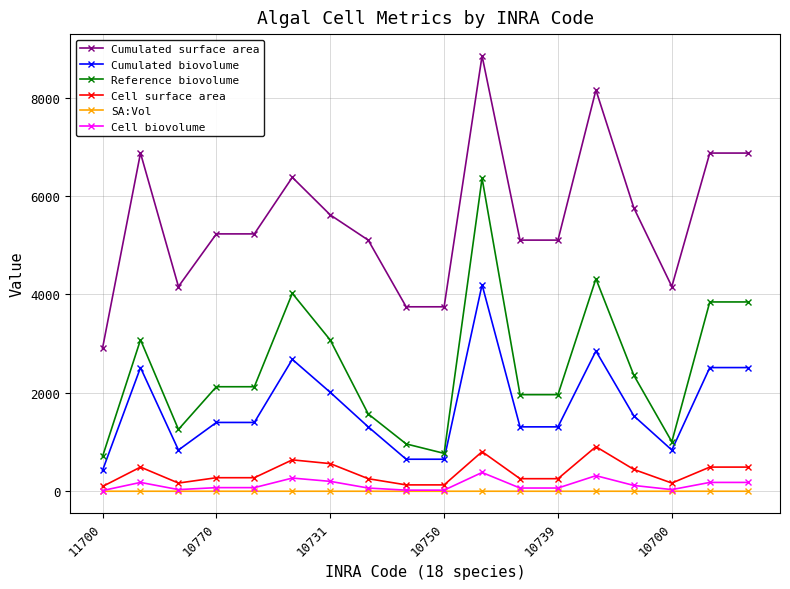

How many lines are shown in the chart?

6